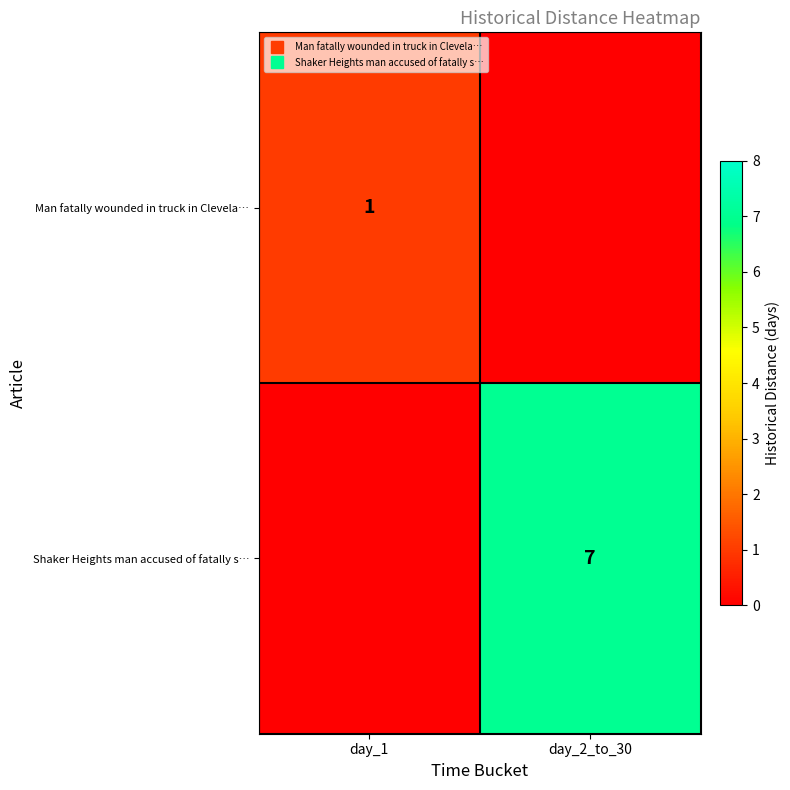

List the series in order of their peak value, lowest first.

Man fatally wounded in truck in Clevela…, Shaker Heights man accused of fatally s…